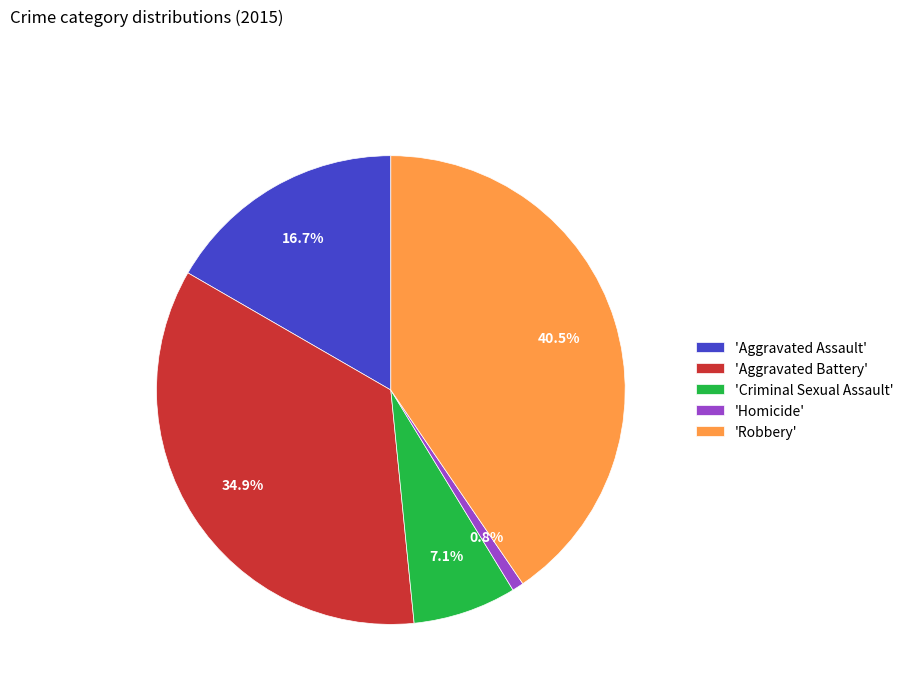

Rank the categories by value from lowest to highest.

'Homicide', 'Criminal Sexual Assault', 'Aggravated Assault', 'Aggravated Battery', 'Robbery'